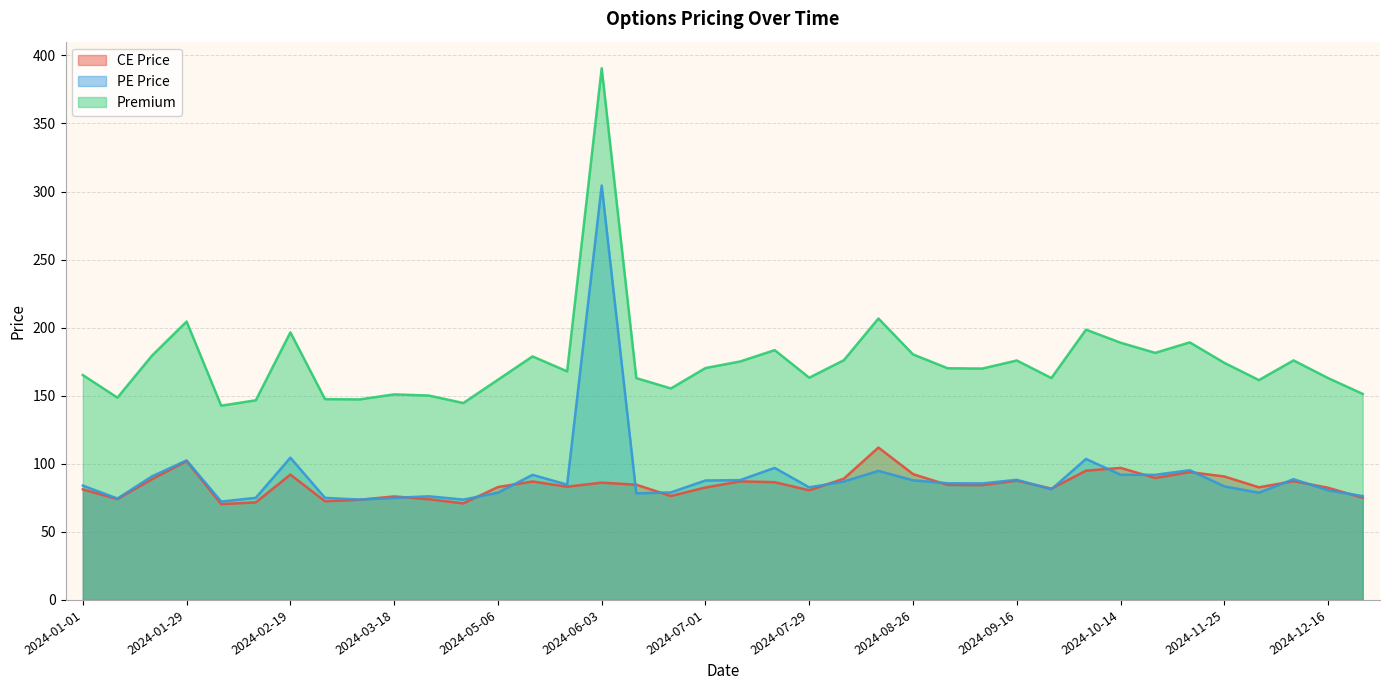

What is the total value across all series at 2024-03-11?

294.6